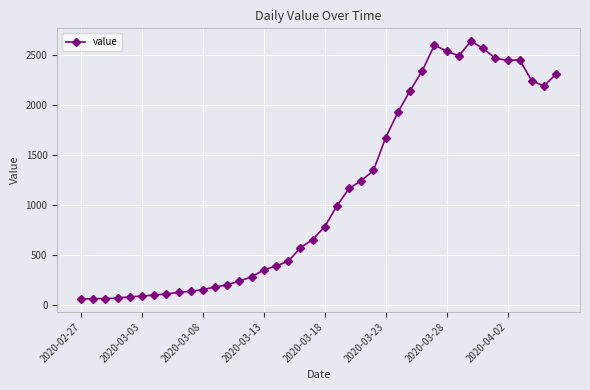

What is the smallest value displayed?

61